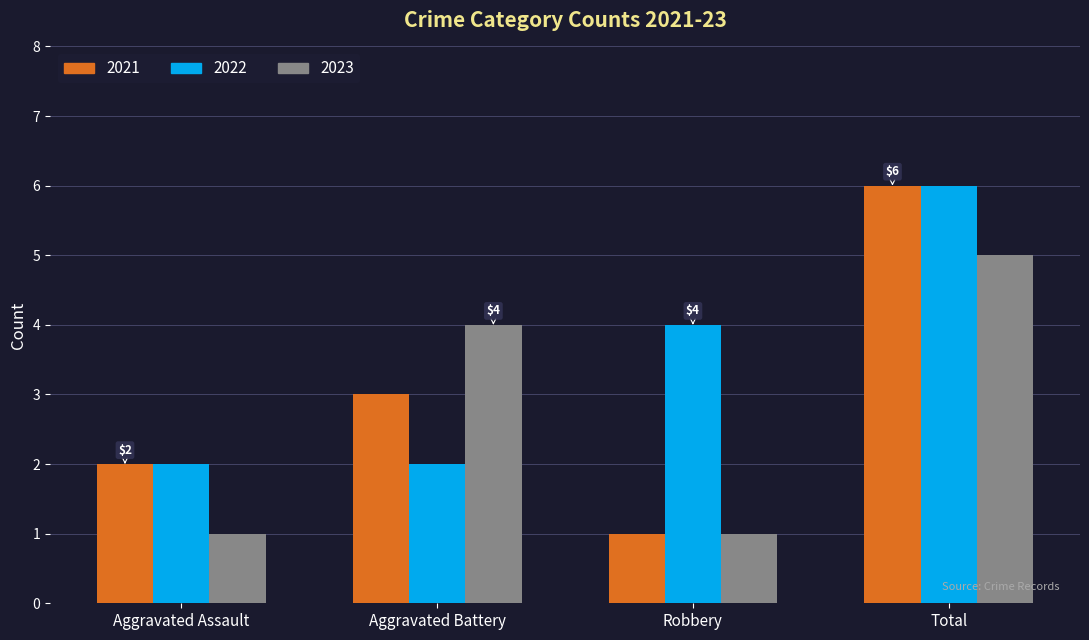

Which series has the widest spread of values?

2021